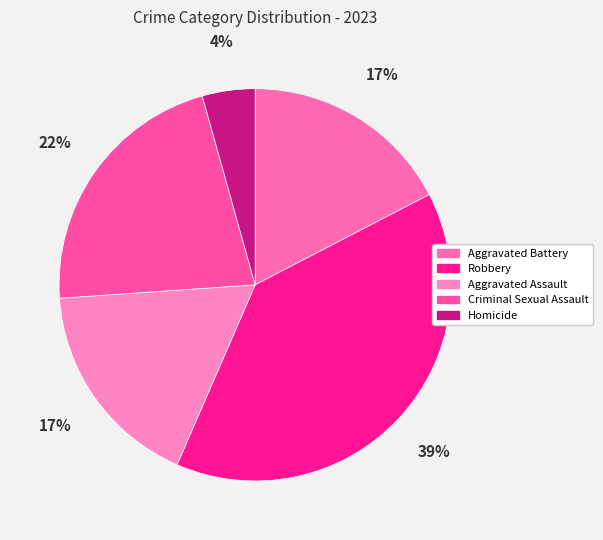

To the nearest percent, what is the average slice percentage?

20%